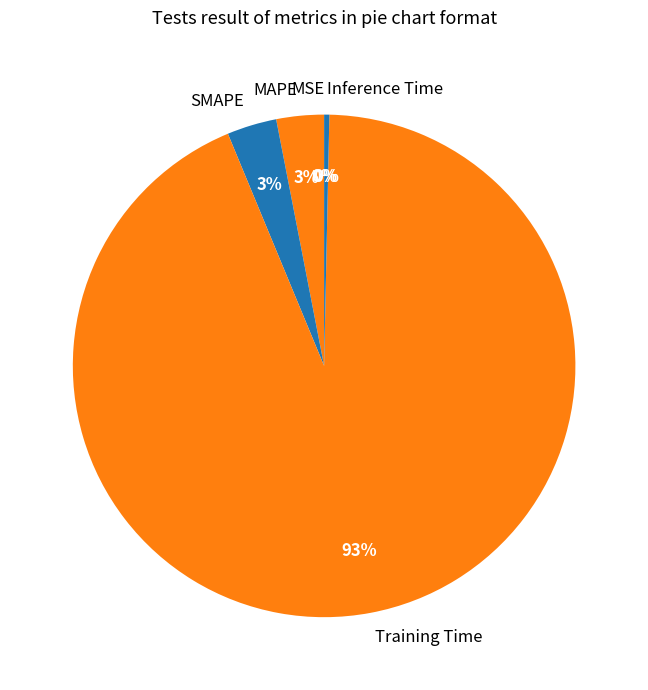

Is it true that SMAPE is 3% of the pie?

True